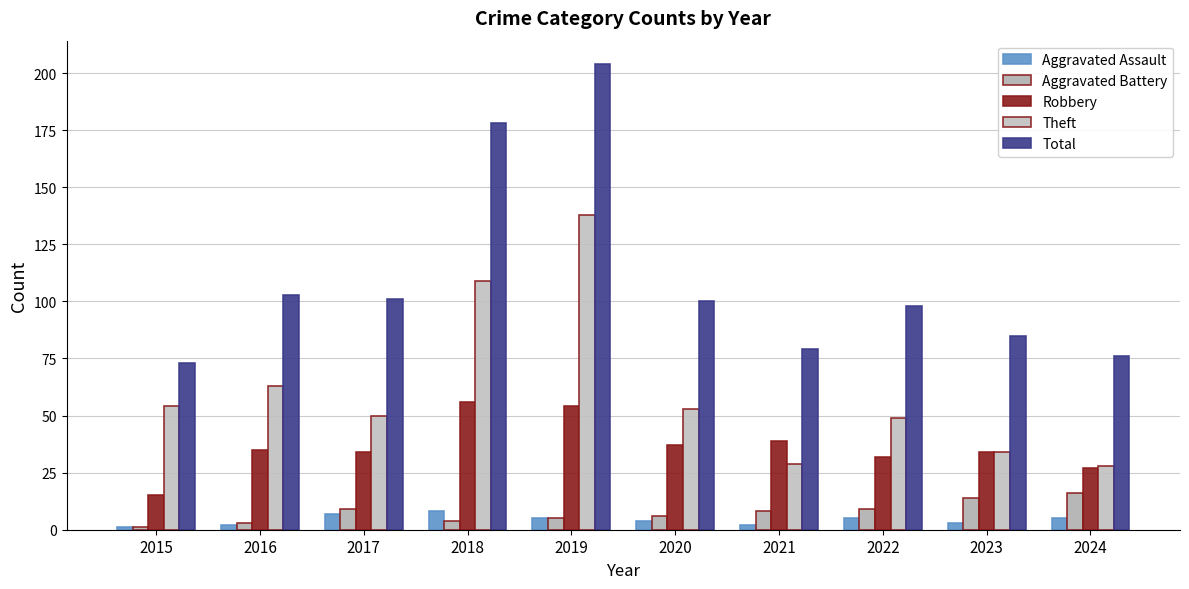

Reading left to right, transcribe all the data shown in this chart.

Aggravated Assault: 2015=1	2016=2	2017=7	2018=8	2019=5	2020=4	2021=2	2022=5	2023=3	2024=5
Aggravated Battery: 2015=1	2016=3	2017=9	2018=4	2019=5	2020=6	2021=8	2022=9	2023=14	2024=16
Robbery: 2015=15	2016=35	2017=34	2018=56	2019=54	2020=37	2021=39	2022=32	2023=34	2024=27
Theft: 2015=54	2016=63	2017=50	2018=109	2019=138	2020=53	2021=29	2022=49	2023=34	2024=28
Total: 2015=73	2016=103	2017=101	2018=178	2019=204	2020=100	2021=79	2022=98	2023=85	2024=76